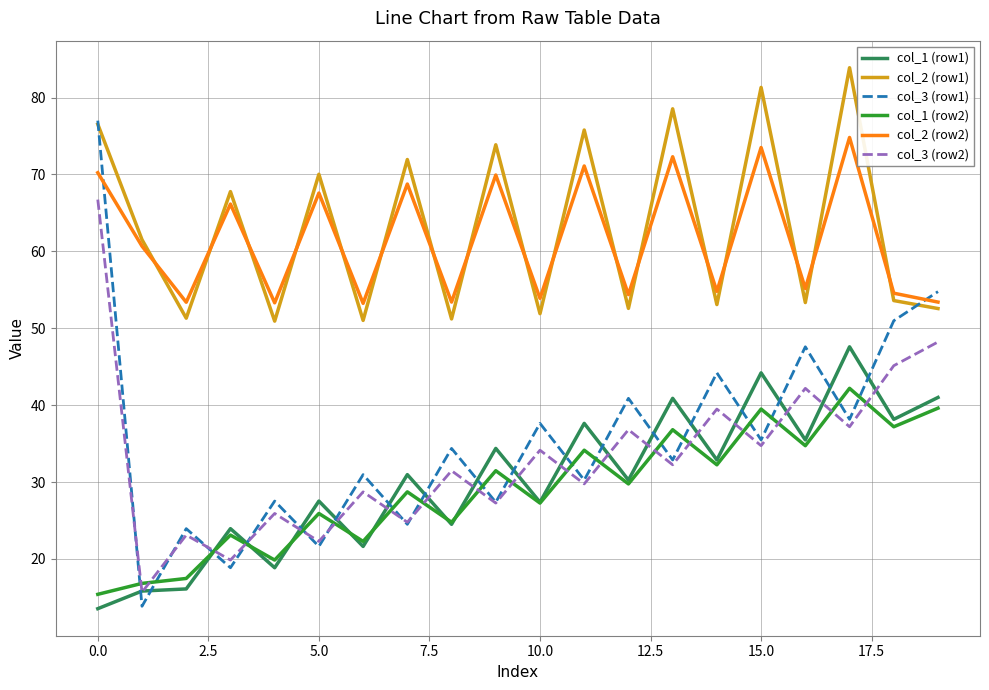

How many lines are shown in the chart?

6